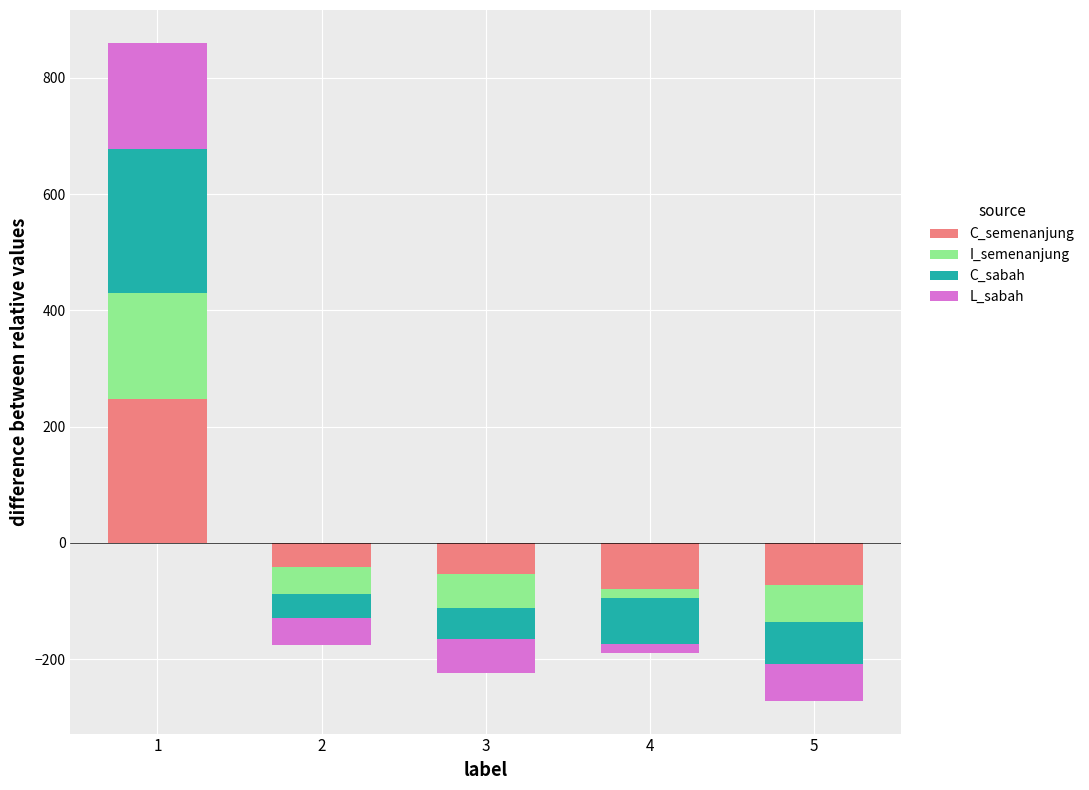

Between 5 and 1, which is larger?

1